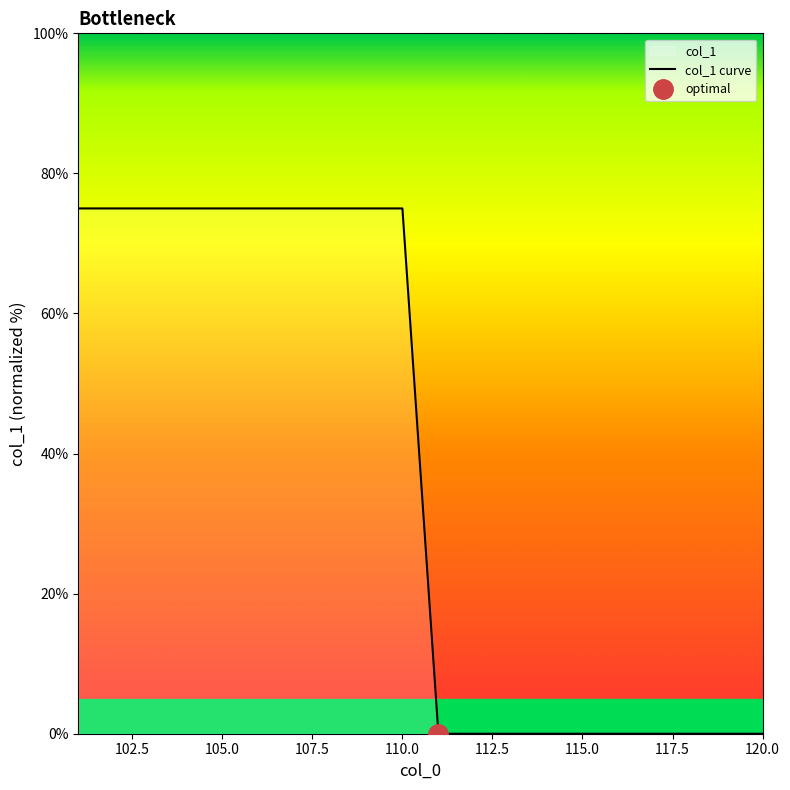

Is it true that col_1 curve equals 75 at 110.0?

True